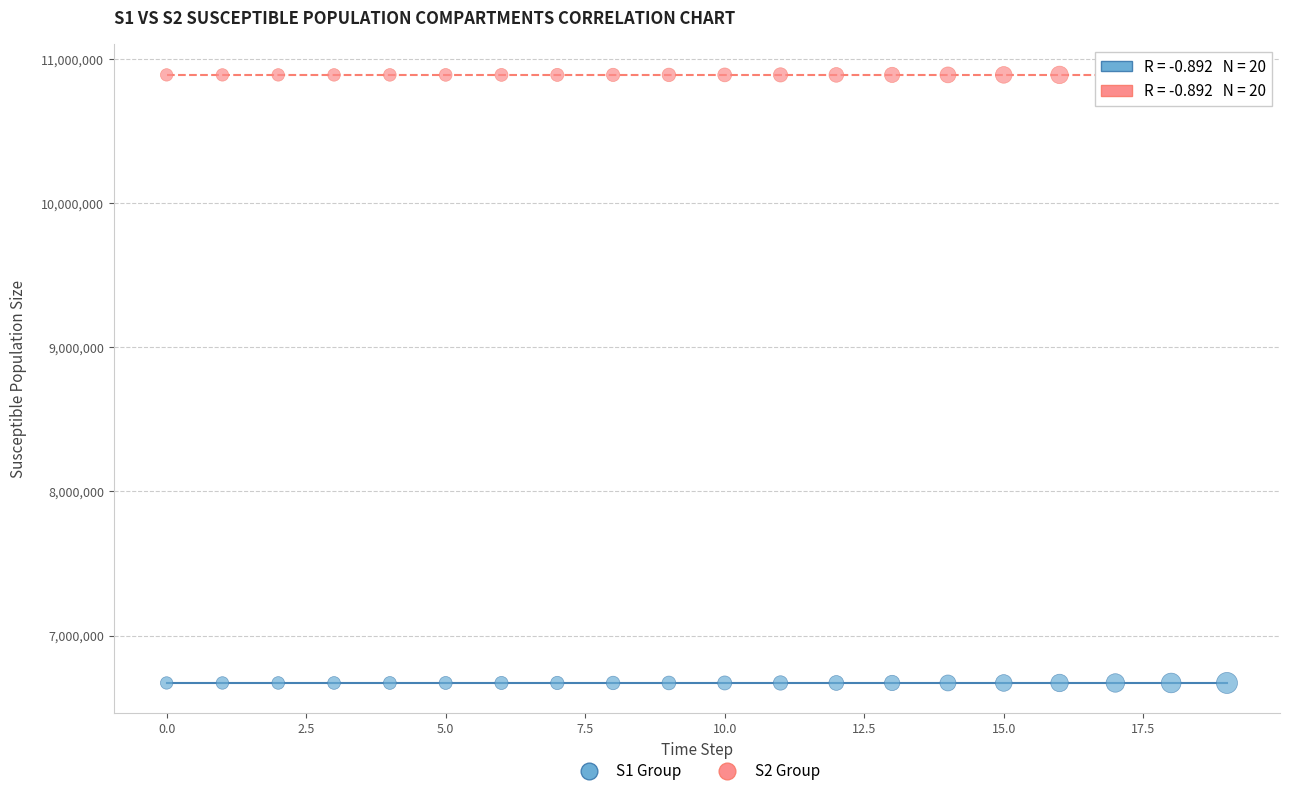

Across all data points, what is the range of Y values (max minus min)?

4217986.1